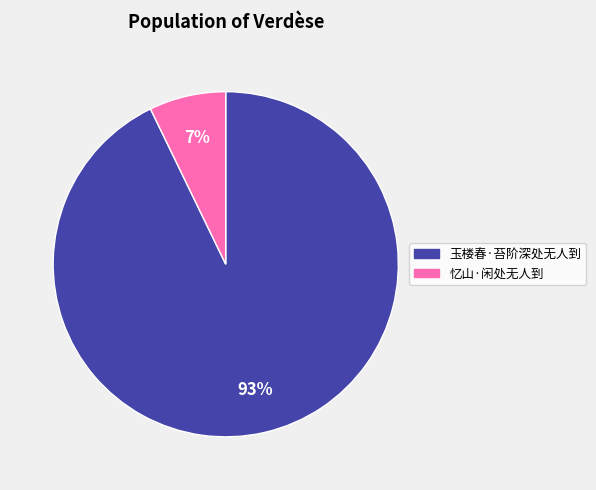

Rank the categories by value from lowest to highest.

忆山·闲处无人到, 玉楼春·苔阶深处无人到